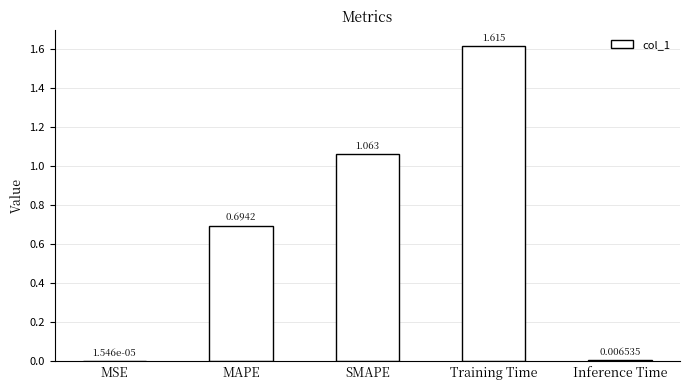

Where is the data nearest to the value 0?

MSE